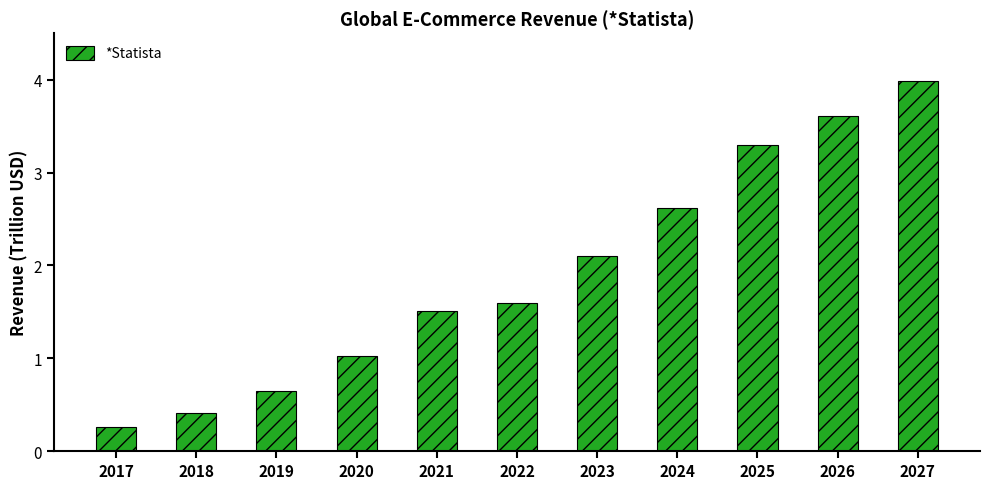

What is the average value?

1.9